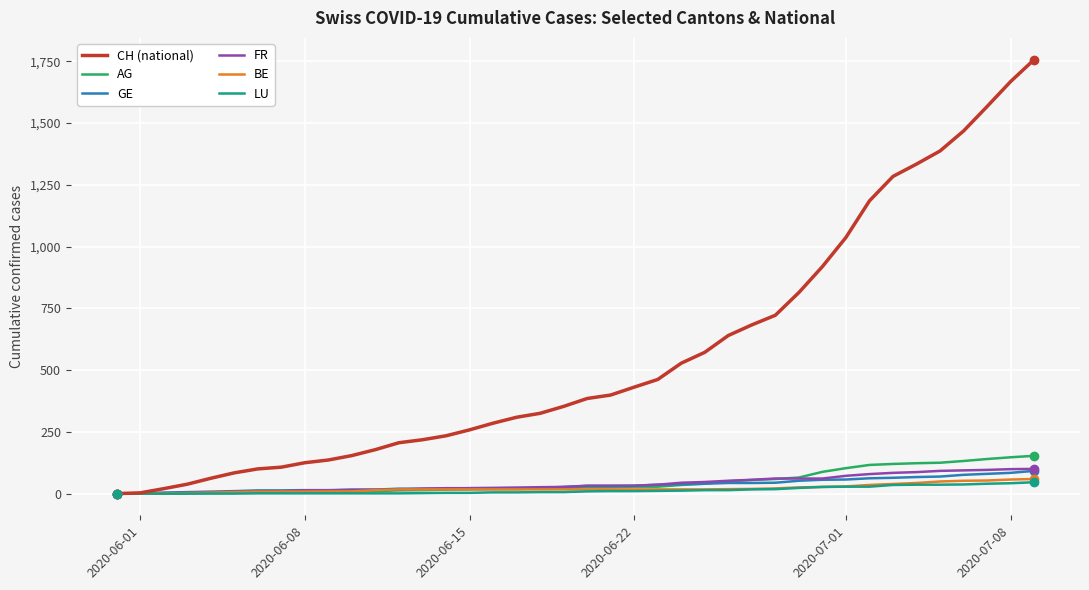

Which series has the largest range (max minus min)?

CH (national)